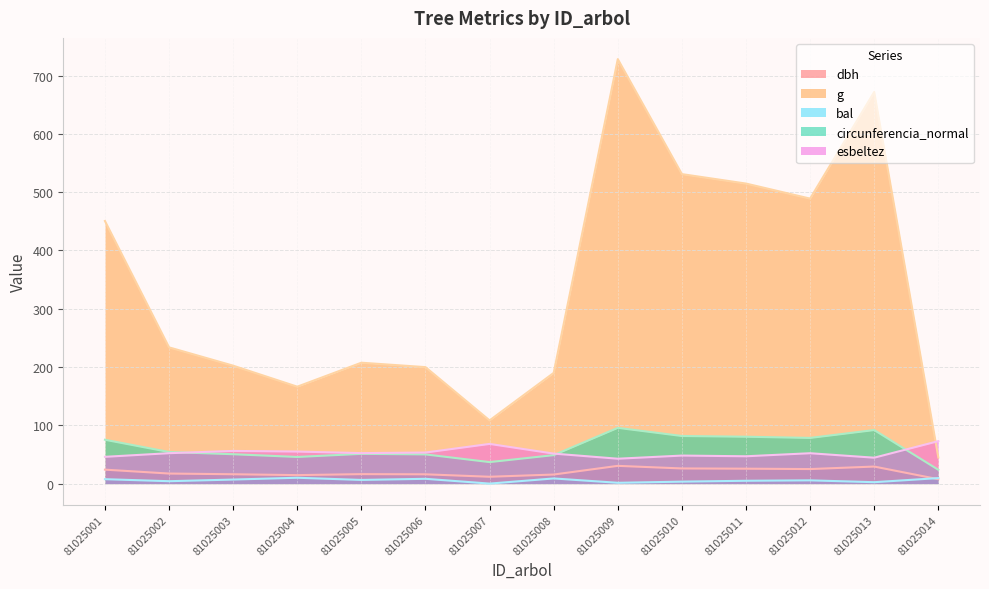

How many interior local peaks does the bal series have?

4